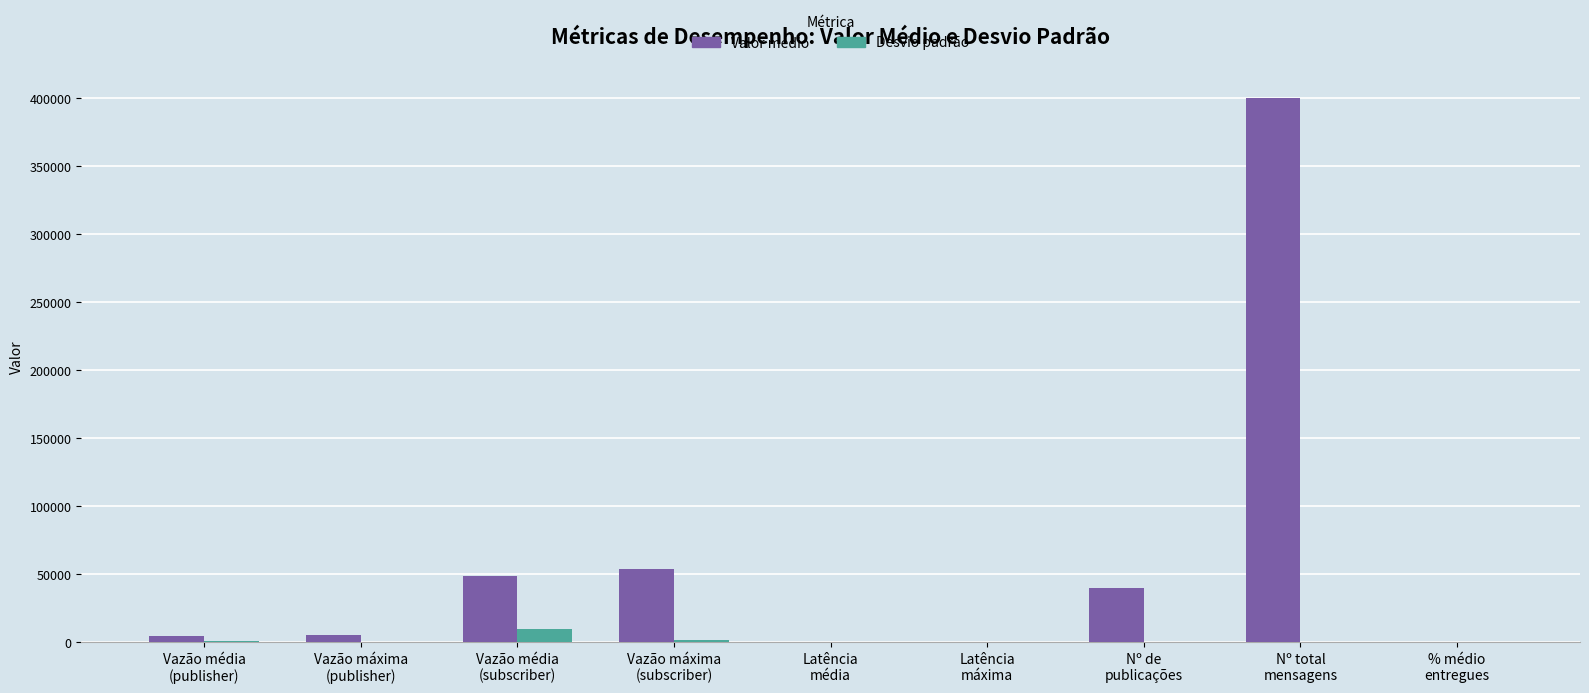

At which label does Valor médio first exceed 5415?

Vazão máxima
(publisher)